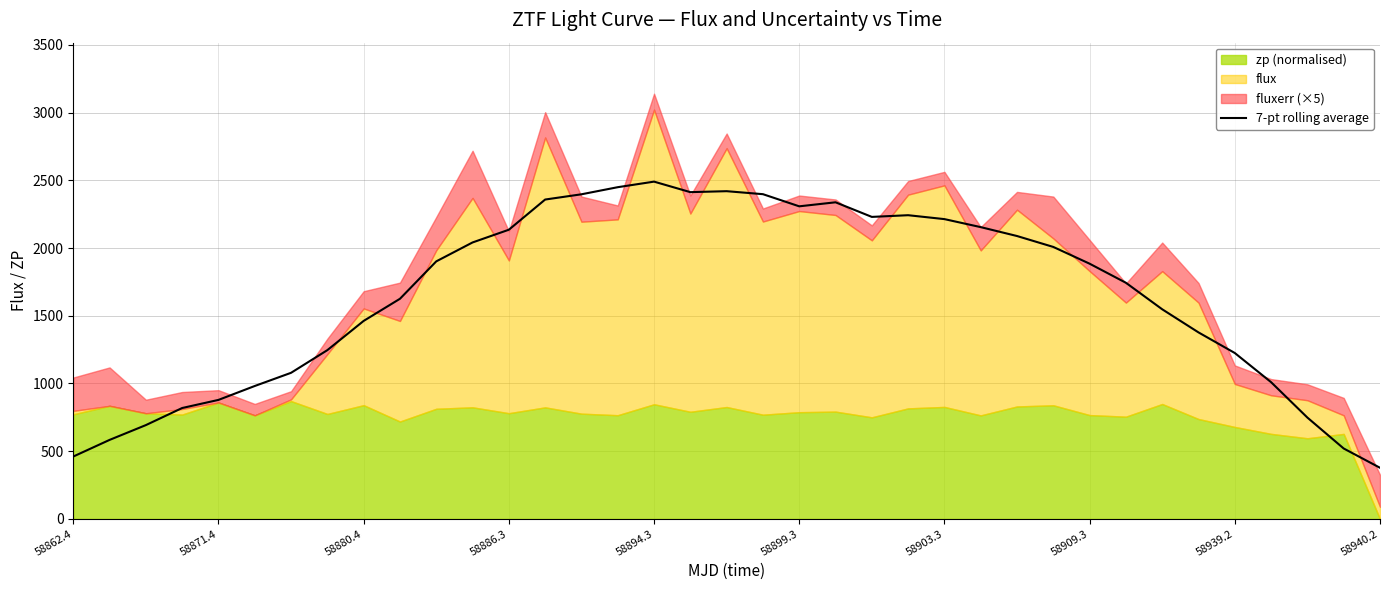

What is the lowest value of the 7-pt rolling average series?

377.6